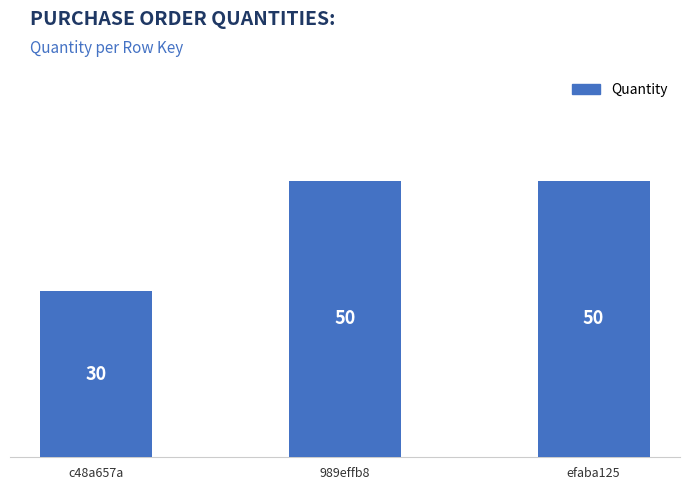

Reading left to right, what are all the values shown in this chart?

30	50	50